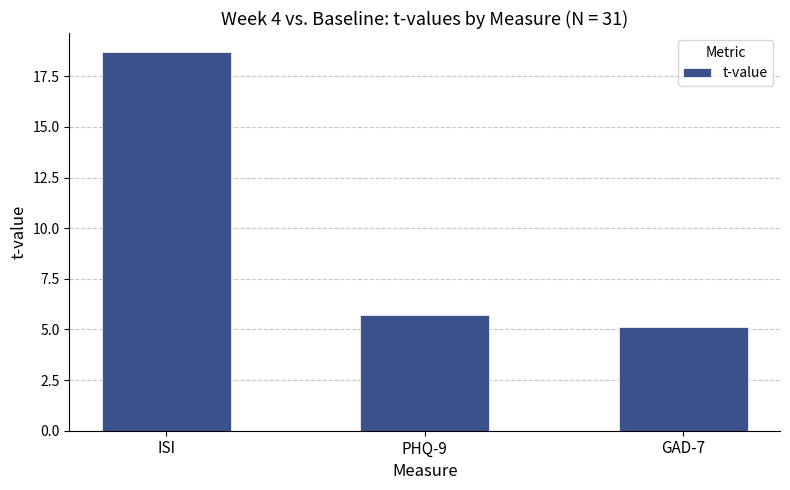

Reading right to left, what are all the values shown in this chart?

GAD-7=5.1	PHQ-9=5.7	ISI=18.7